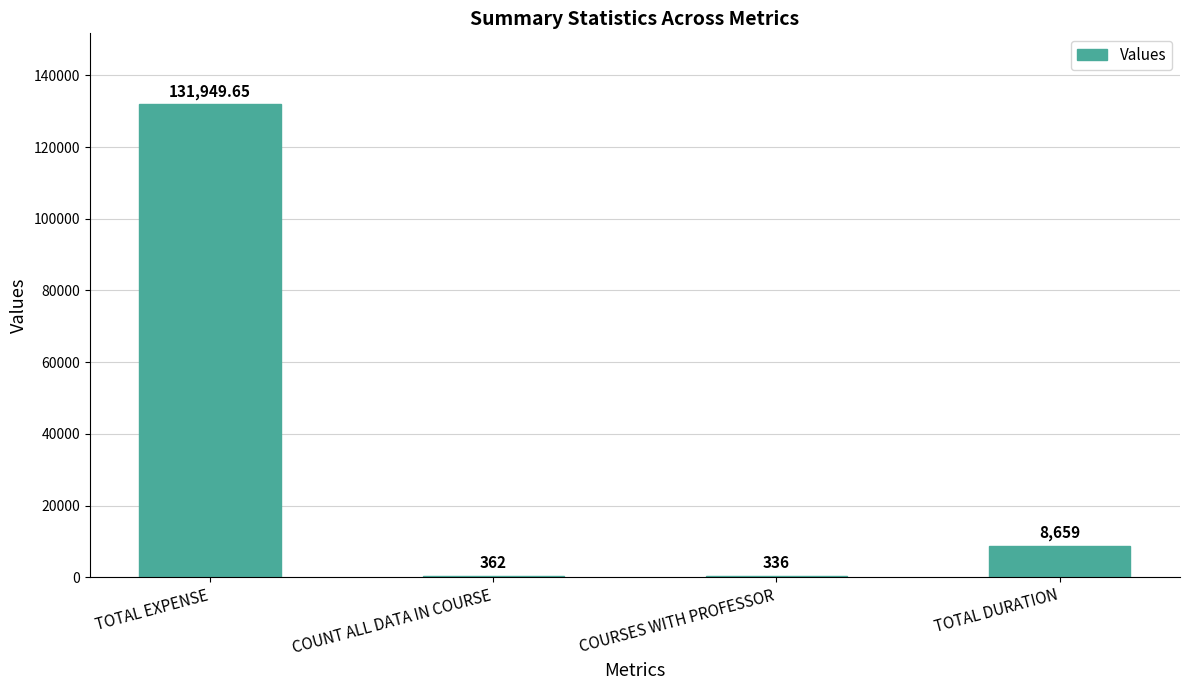

At which label does the data first exceed 8659?

TOTAL EXPENSE